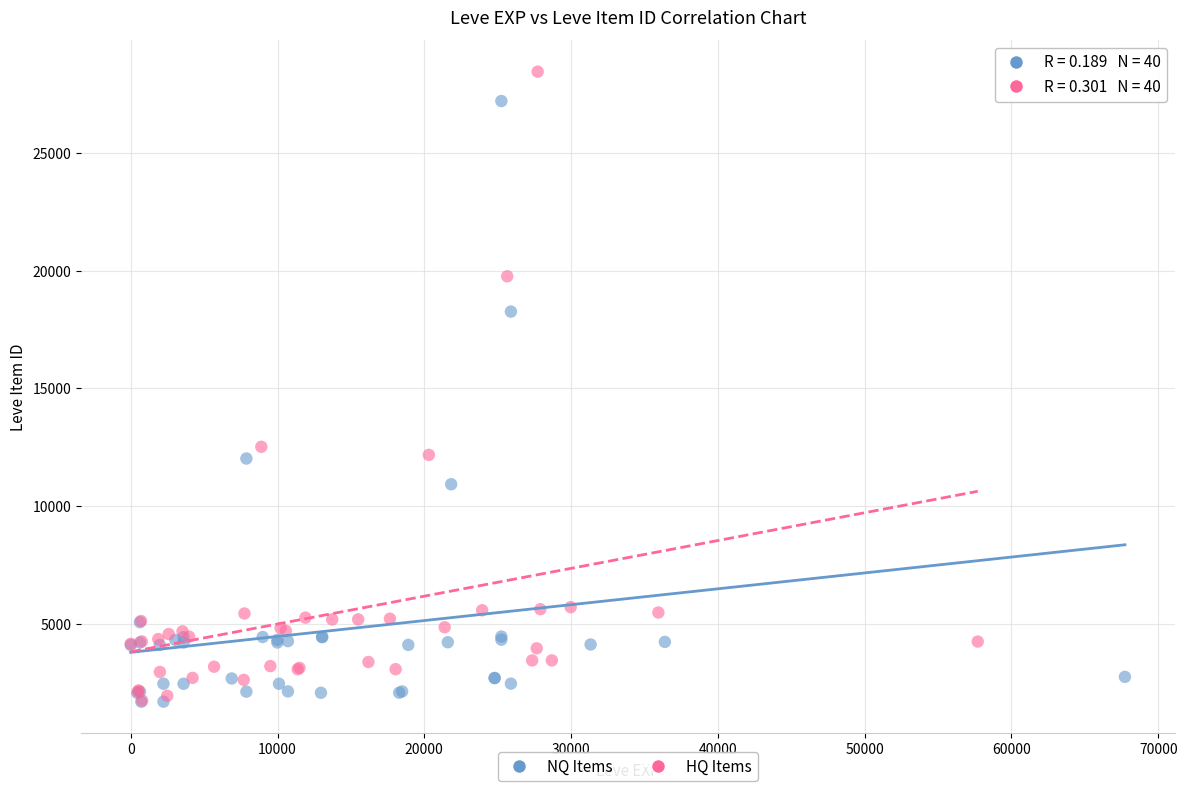

Which series contains the highest Y value?

HQ Items